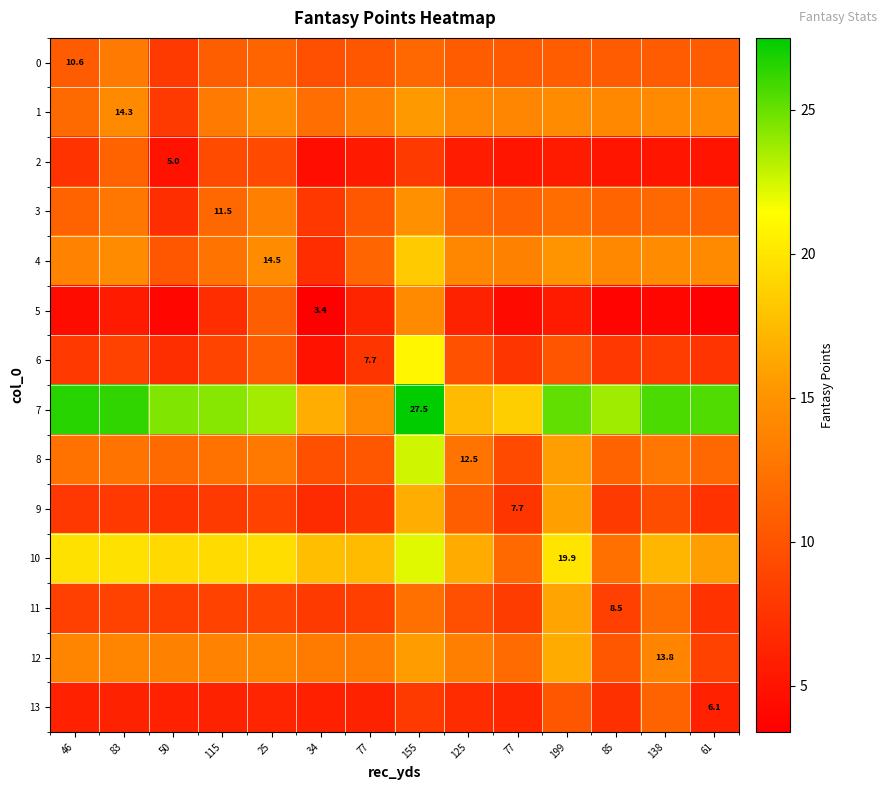

Between 46 and 125, which series saw the biggest shift?

7